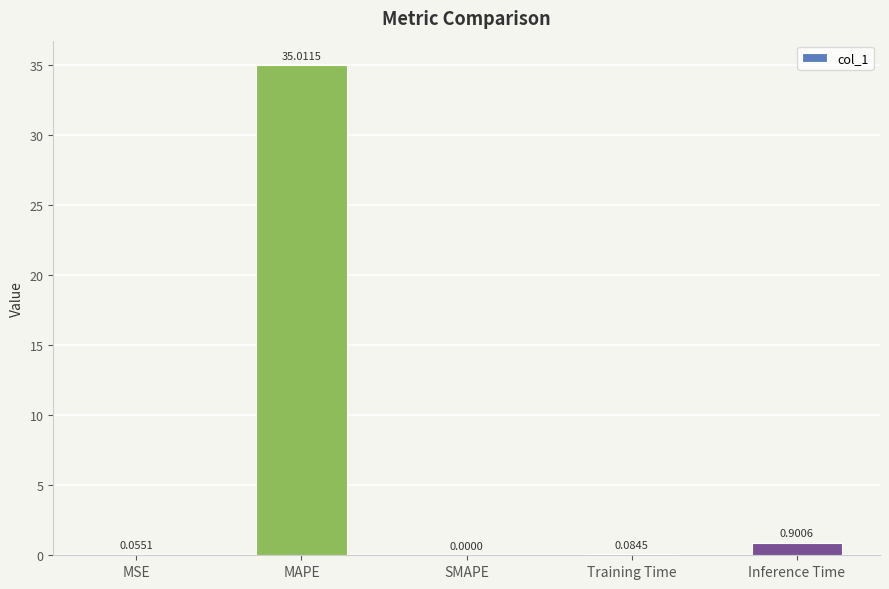

Which label corresponds to the largest value in the chart?

MAPE